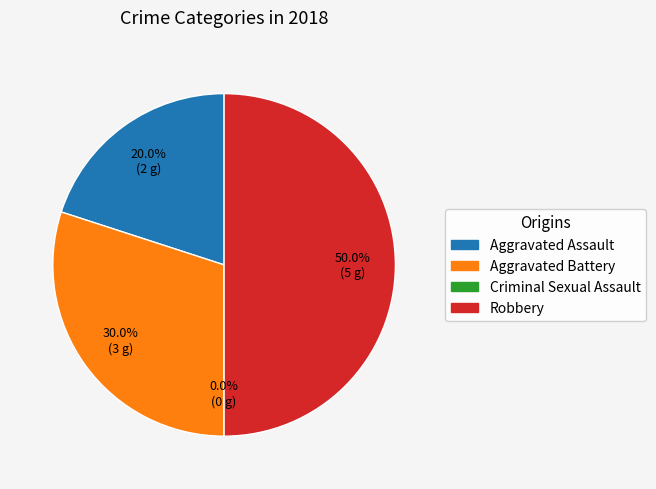

Which category has the smallest portion of the pie?

Criminal Sexual Assault